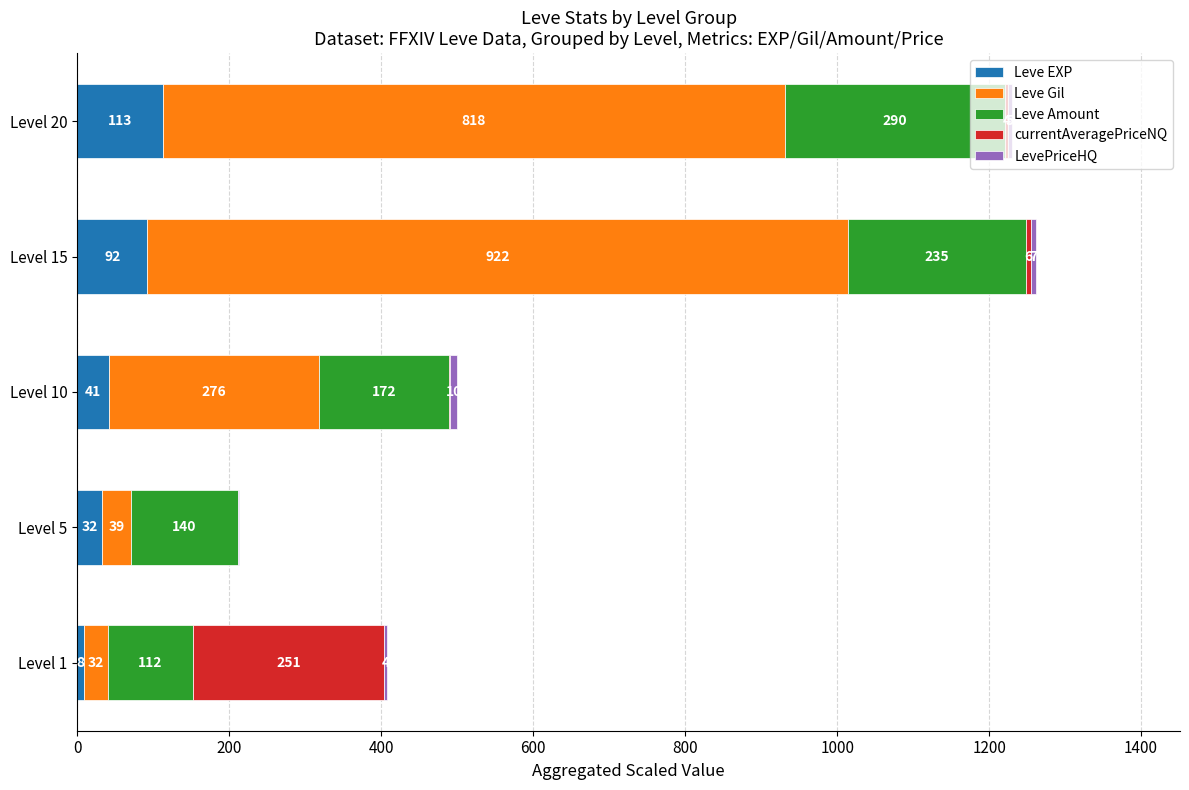

What is the total value across all series at Level 15?

1262.0